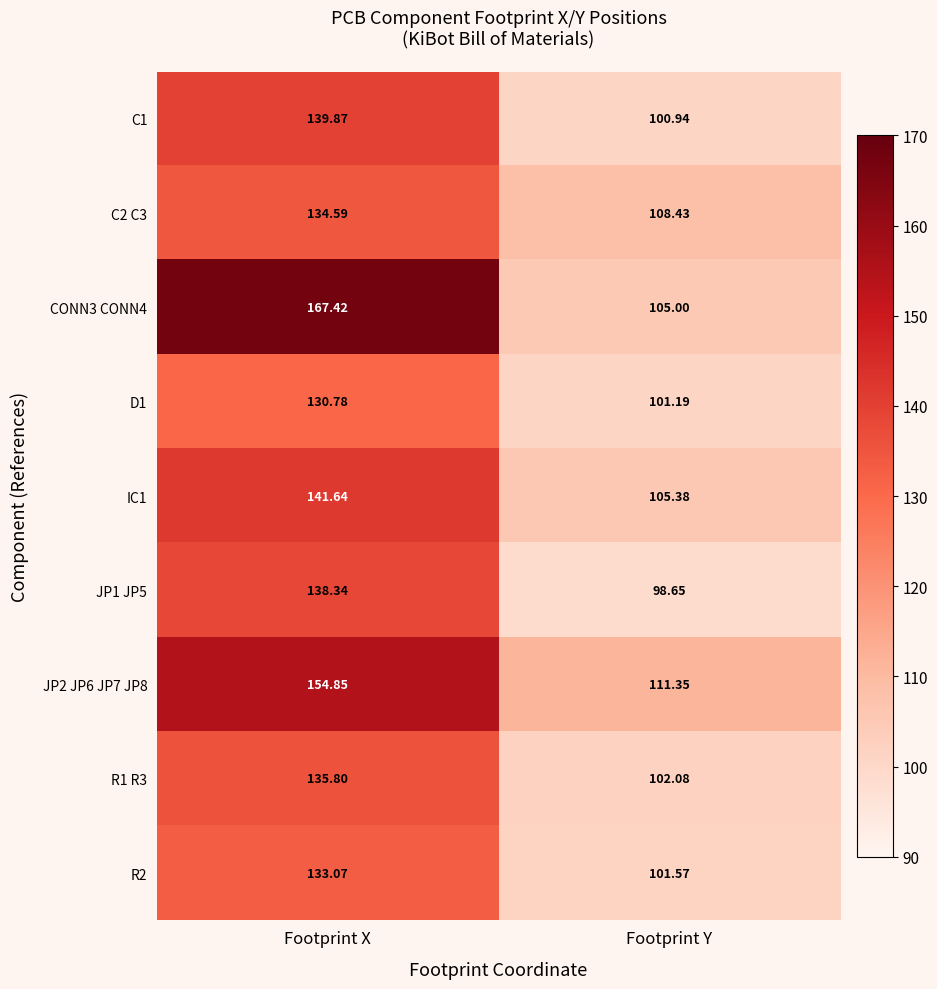

Which category has the highest value in the R1 R3 series?

Footprint X